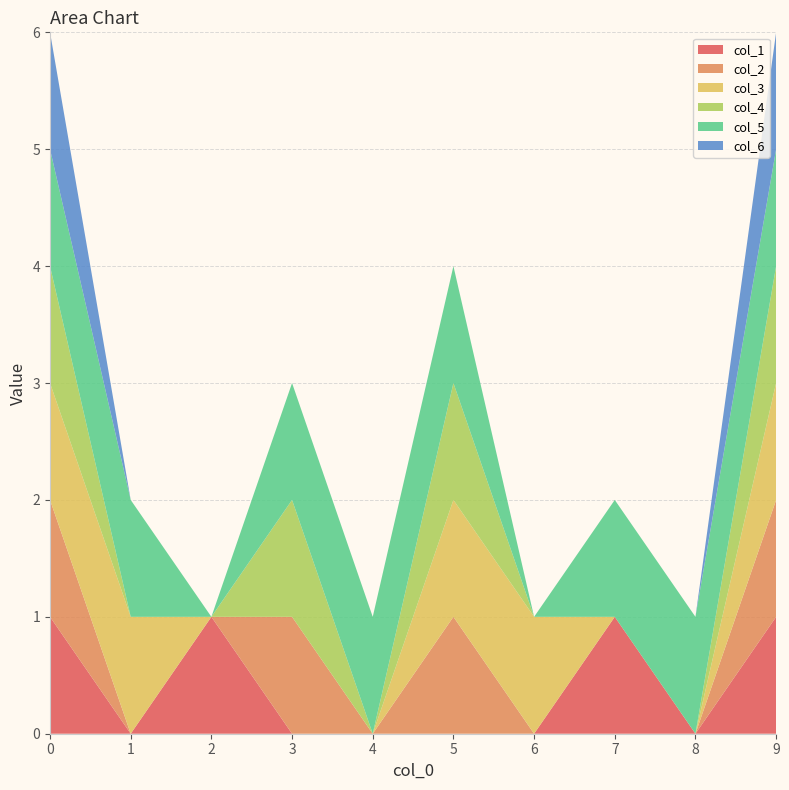

Reading right to left, what are all the values shown in this chart?

col_1: 1	0	1	0	0	0	0	1	0	1
col_2: 1	0	0	0	1	0	1	0	0	1
col_3: 1	0	0	1	1	0	0	0	1	1
col_4: 1	0	0	0	1	0	1	0	0	1
col_5: 1	1	1	0	1	1	1	0	1	1
col_6: 1	0	0	0	0	0	0	0	0	1